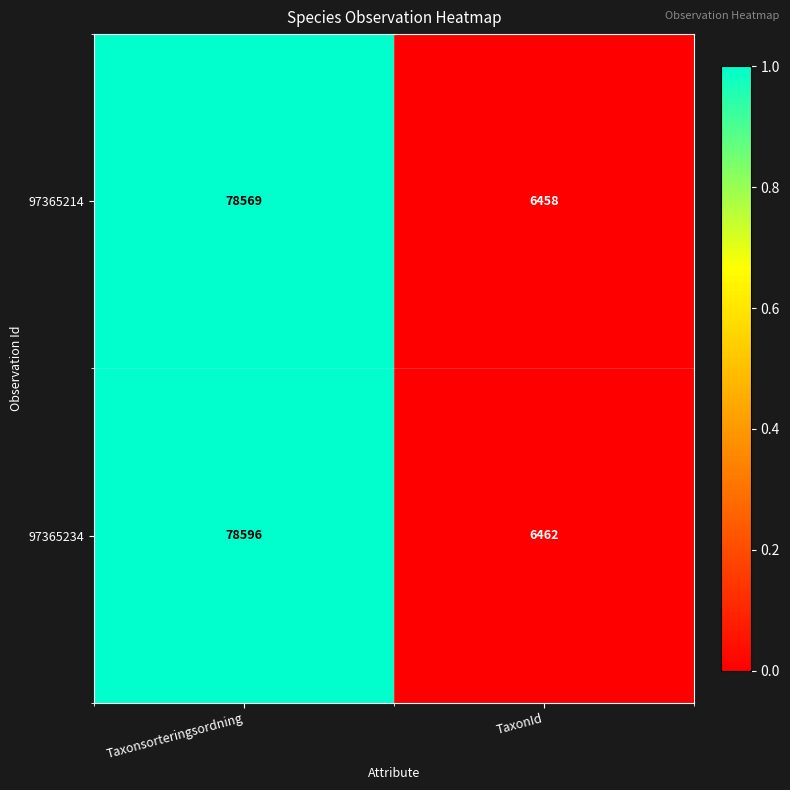

Rank the series by their maximum value, from highest to lowest.

97365234, 97365214